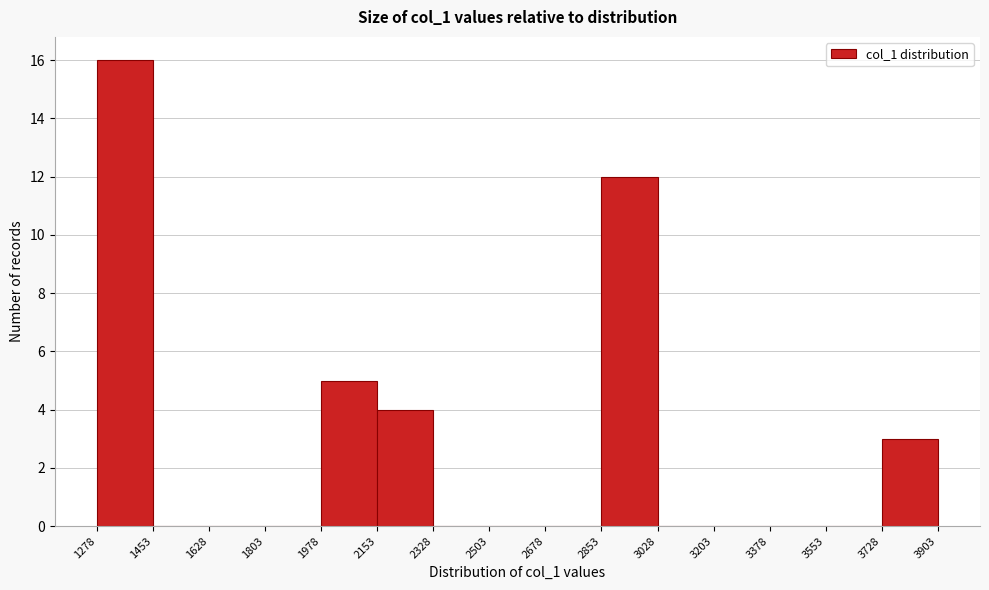

Reading left to right, list every bar in this chart as the range it spans on the x-axis followed by its height. The values are not printed on the chart, so give them approximately, as read against the axis.

1278 to 1453: 16
1453 to 1628: 0
1628 to 1803: 0
1803 to 1978: 0
1978 to 2153: 5
2153 to 2328: 4
2328 to 2503: 0
2503 to 2678: 0
2678 to 2853: 0
2853 to 3028: 12
3028 to 3203: 0
3203 to 3378: 0
3378 to 3553: 0
3553 to 3728: 0
3728 to 3903: 3